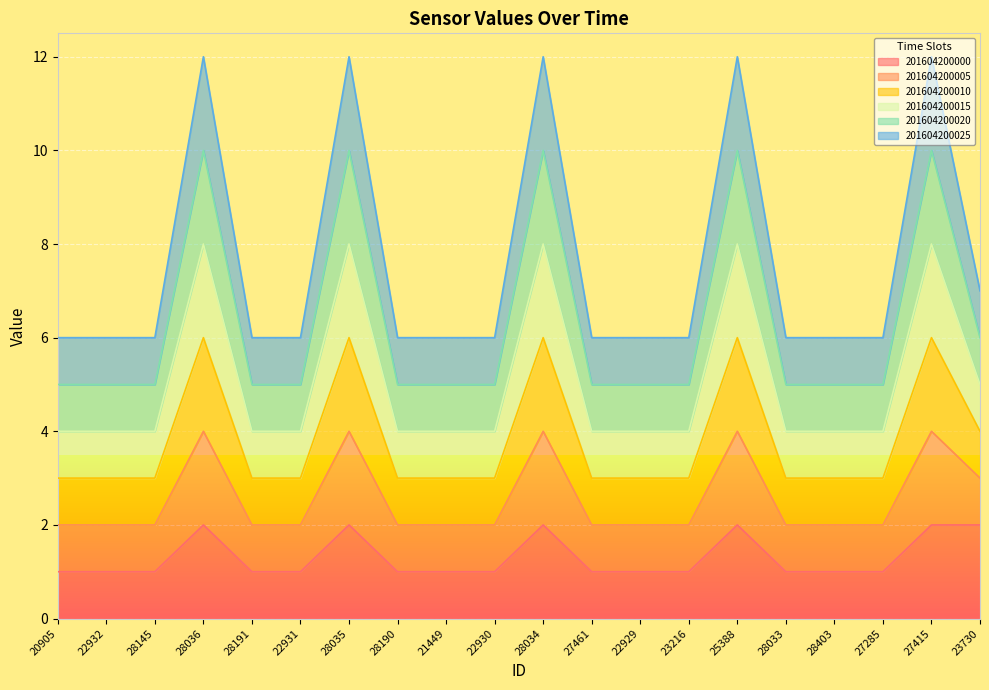

At which category is the sum across all series the highest?

28036